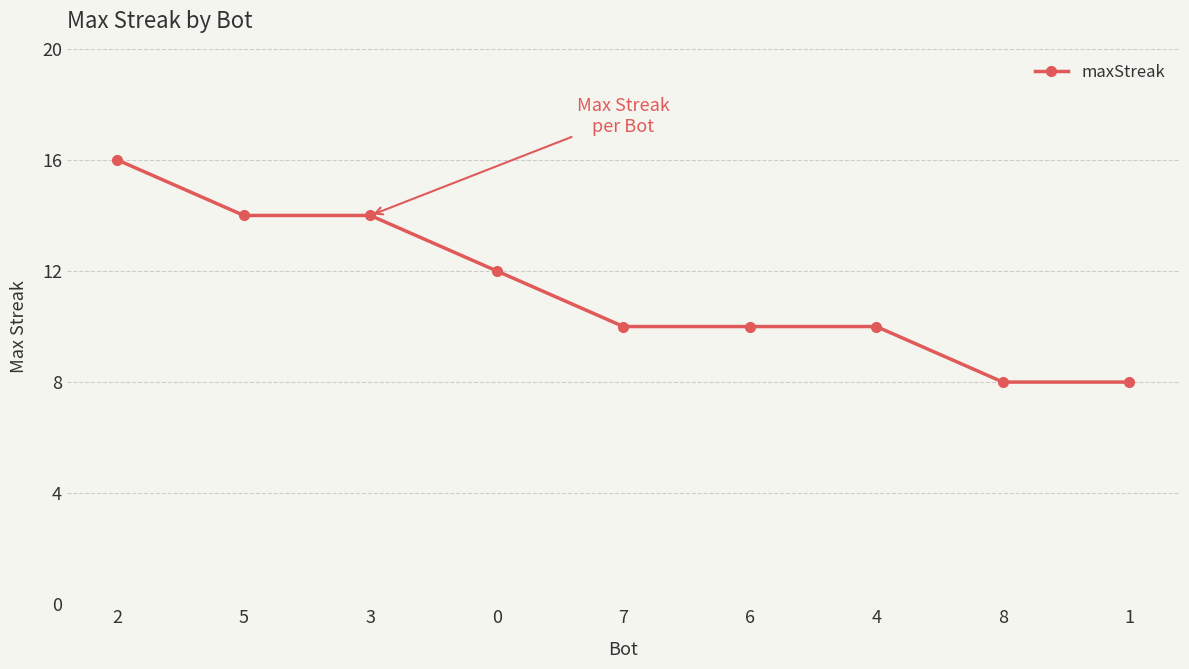

Reading left to right, transcribe all the data shown in this chart.

16	14	14	12	10	10	10	8	8